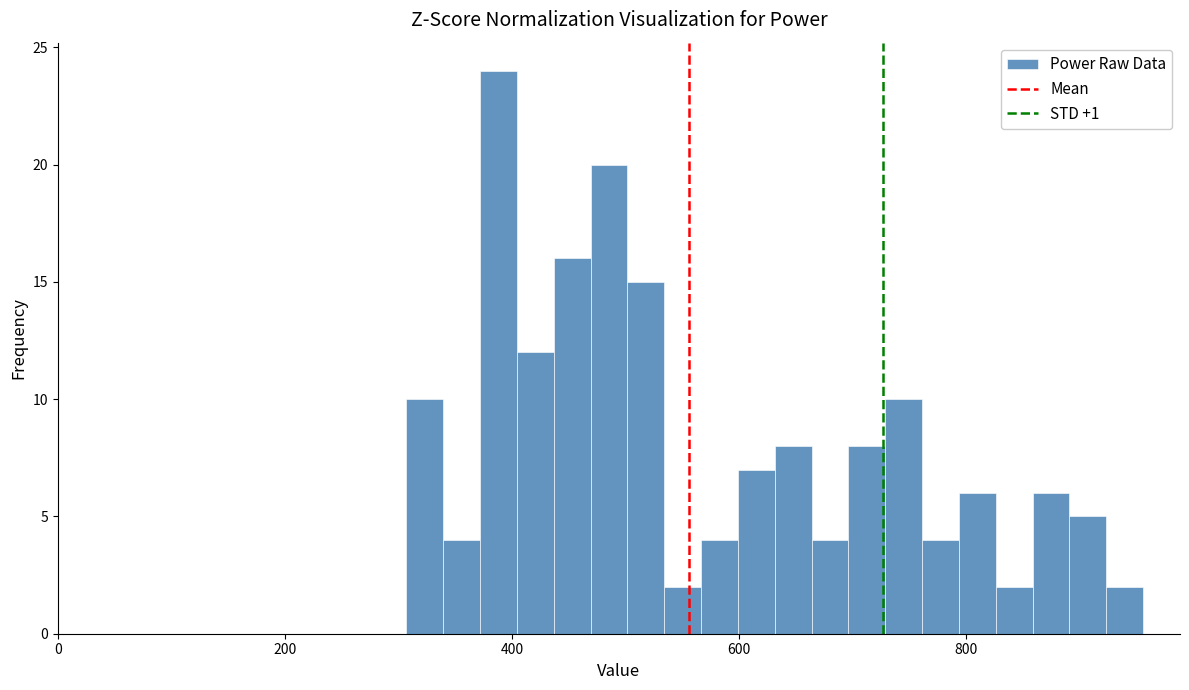

Read against the x-axis, roughly where is the centre of the tallest bar?

380